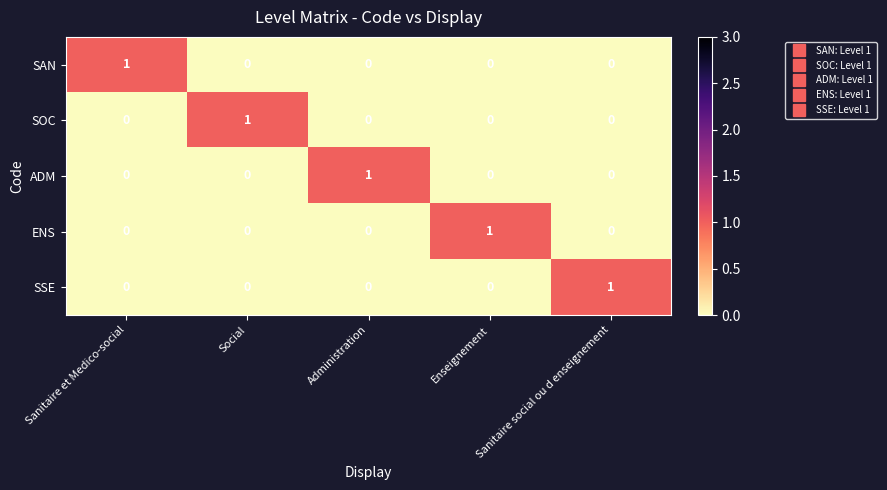

At how many categories does at least one series exceed 0?

5